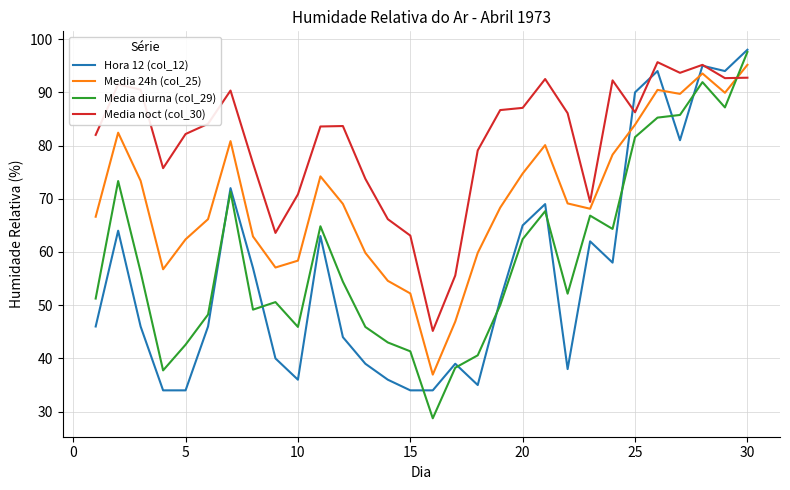

Which series has the largest total across all categories?

Media noct (col_30)